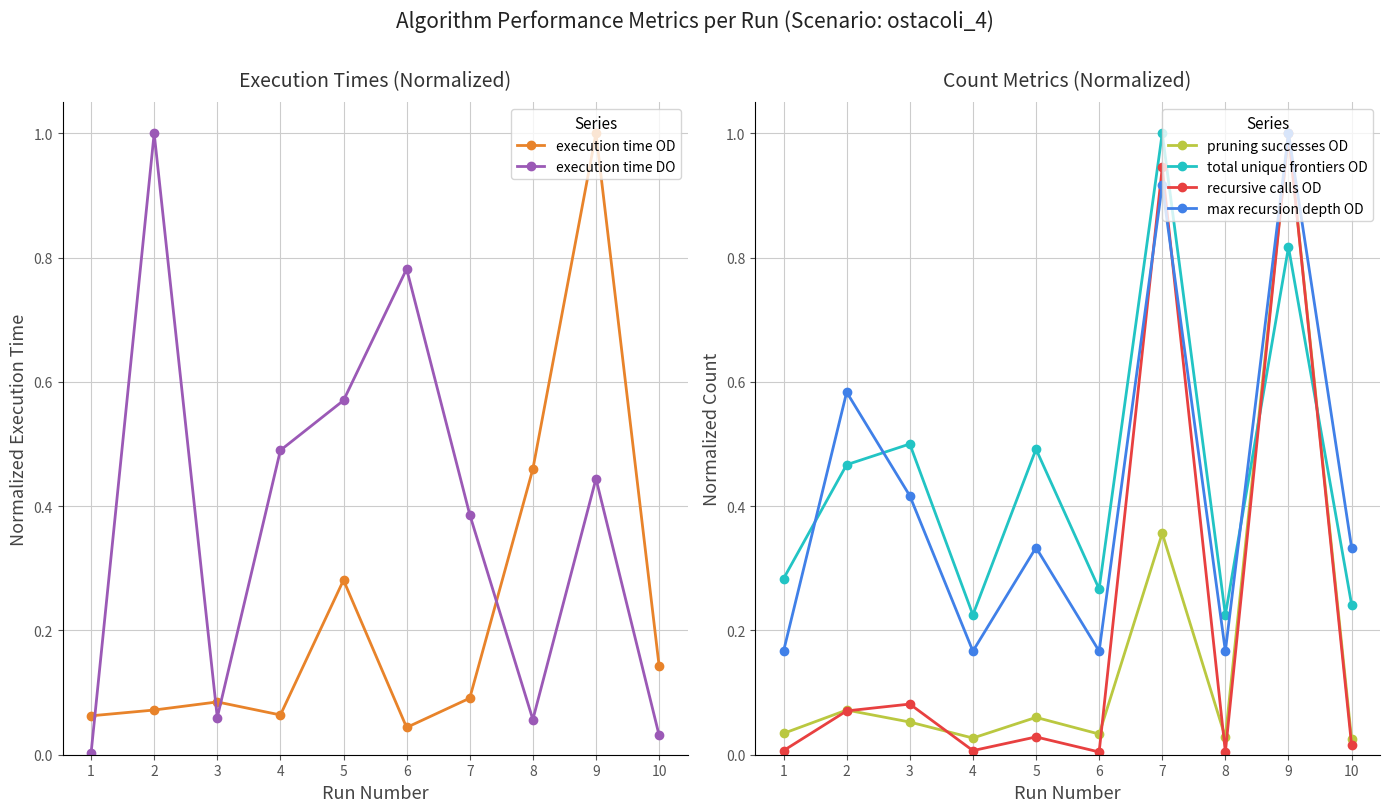

In max recursion depth OD, how many points are lower than both neighbors (excluding endpoints)?

3